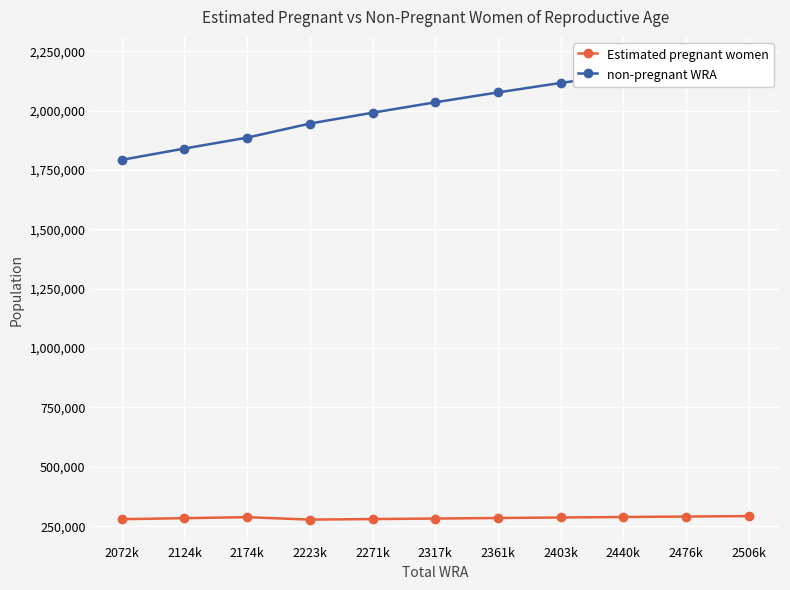

Is it true that non-pregnant WRA equals 2591055.7 at 2124k?

False